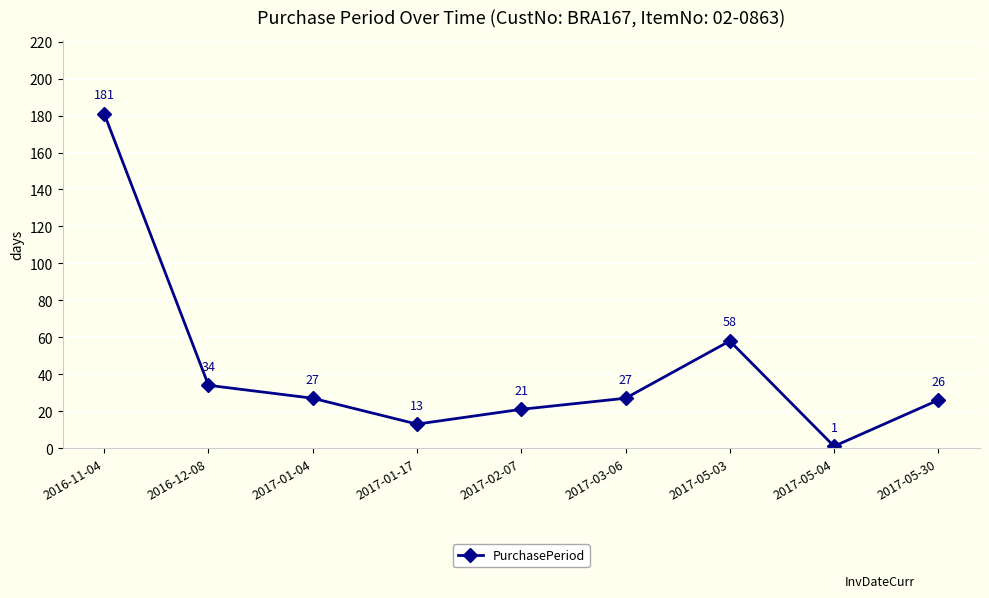

Which label corresponds to the largest value in the chart?

2016-11-04